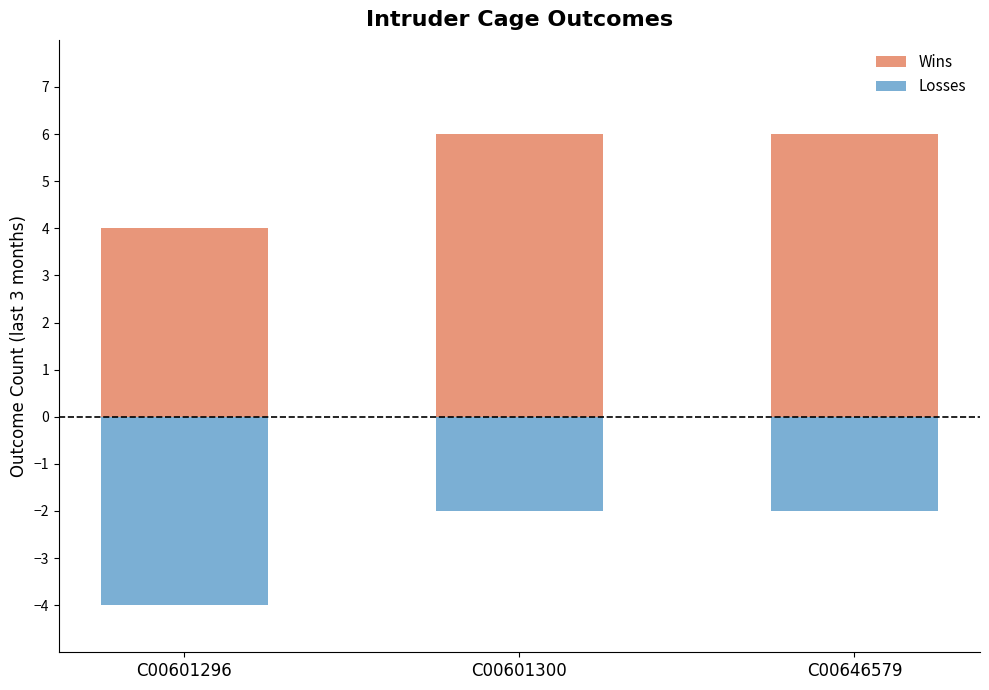

Which series has the largest range (max minus min)?

Wins